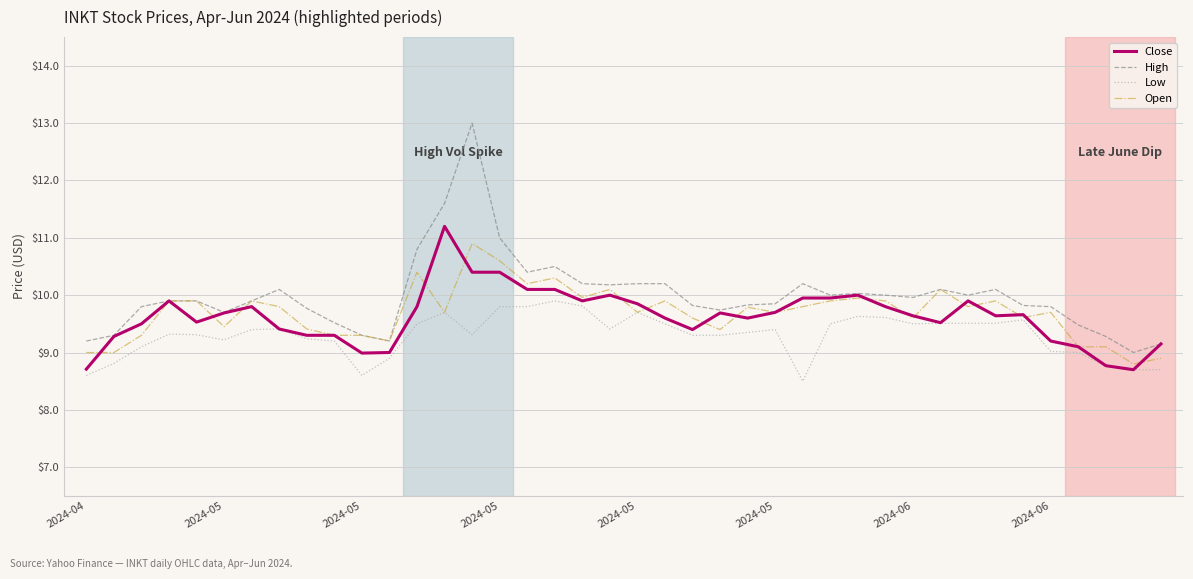

True or false: High and Low intersect in this chart.

False